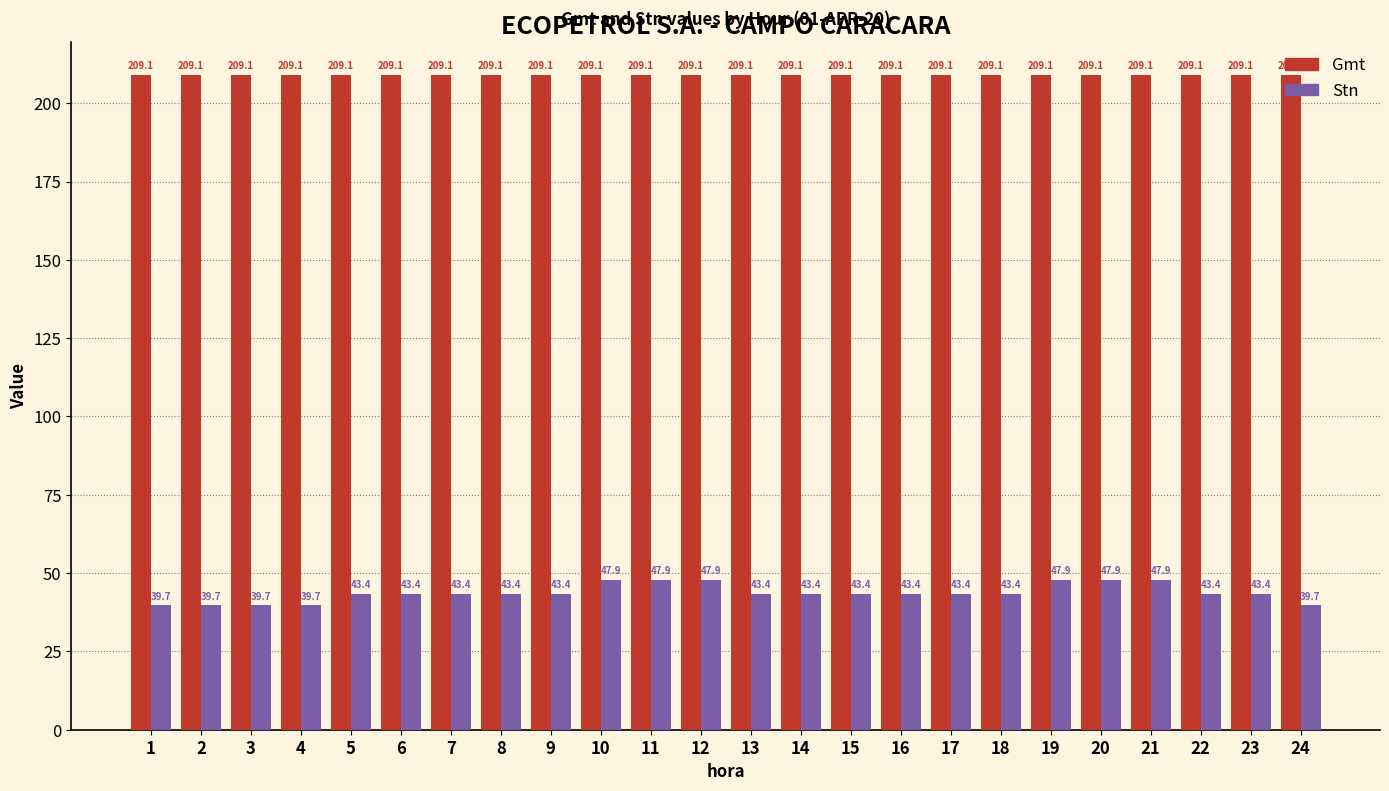

What value does the Stn series have at 8?

43.4